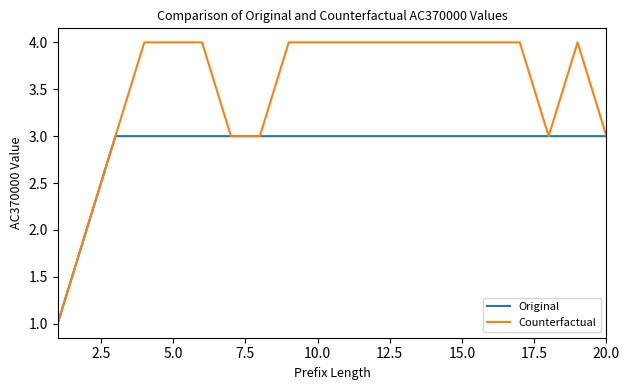

Which series has the largest total across all categories?

Counterfactual